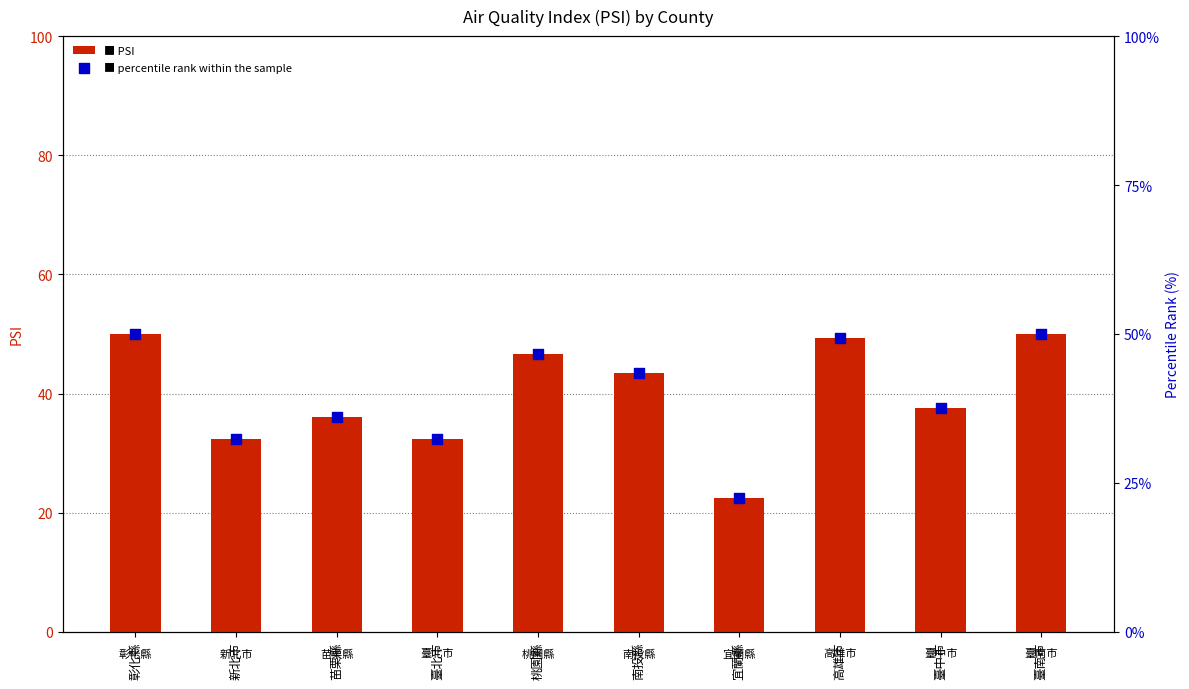

Which series reaches the maximum Y coordinate?

PSI